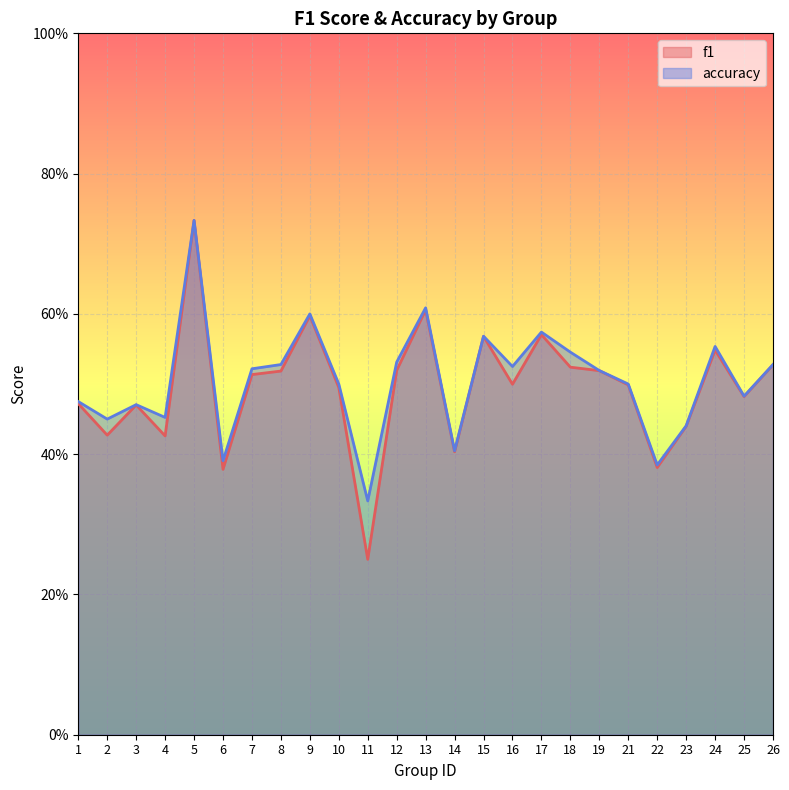

True or false: accuracy and f1 cross at least once.

False